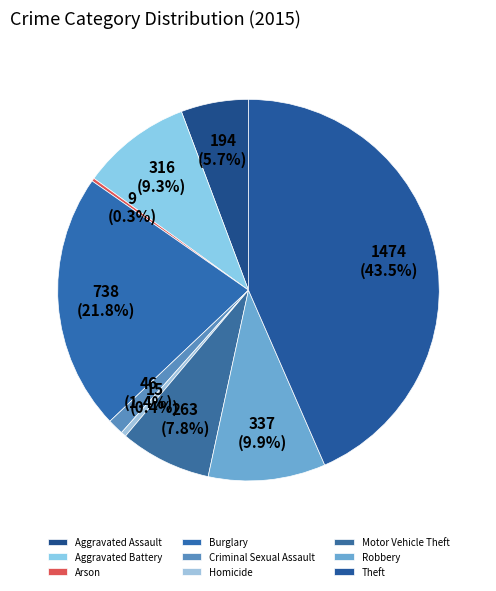

What is the ratio of the value at Burglary to the value at Aggravated Battery?

2.3